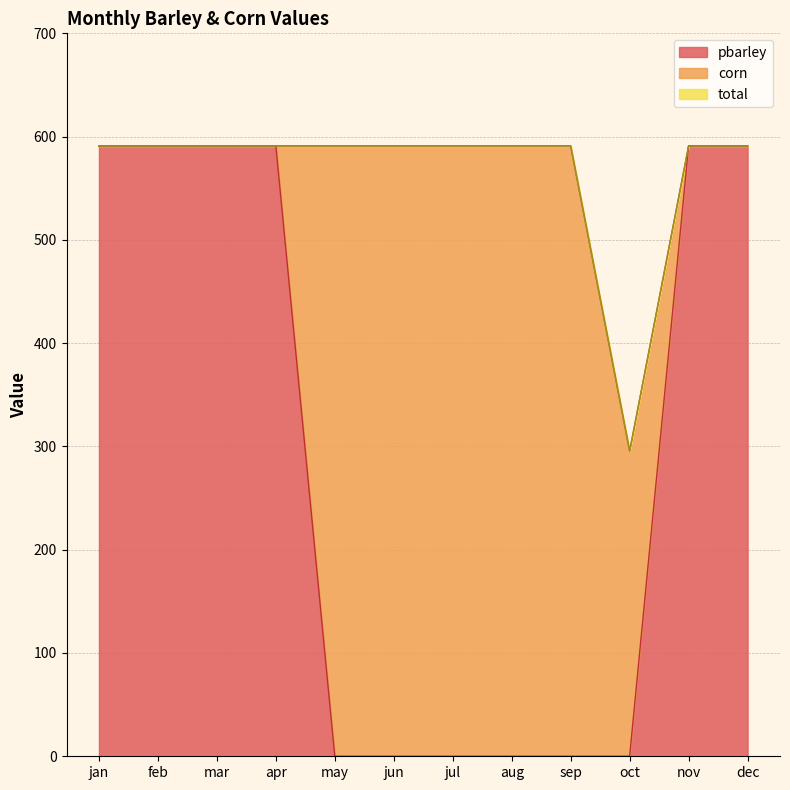

At which label is total closest to 443?

oct